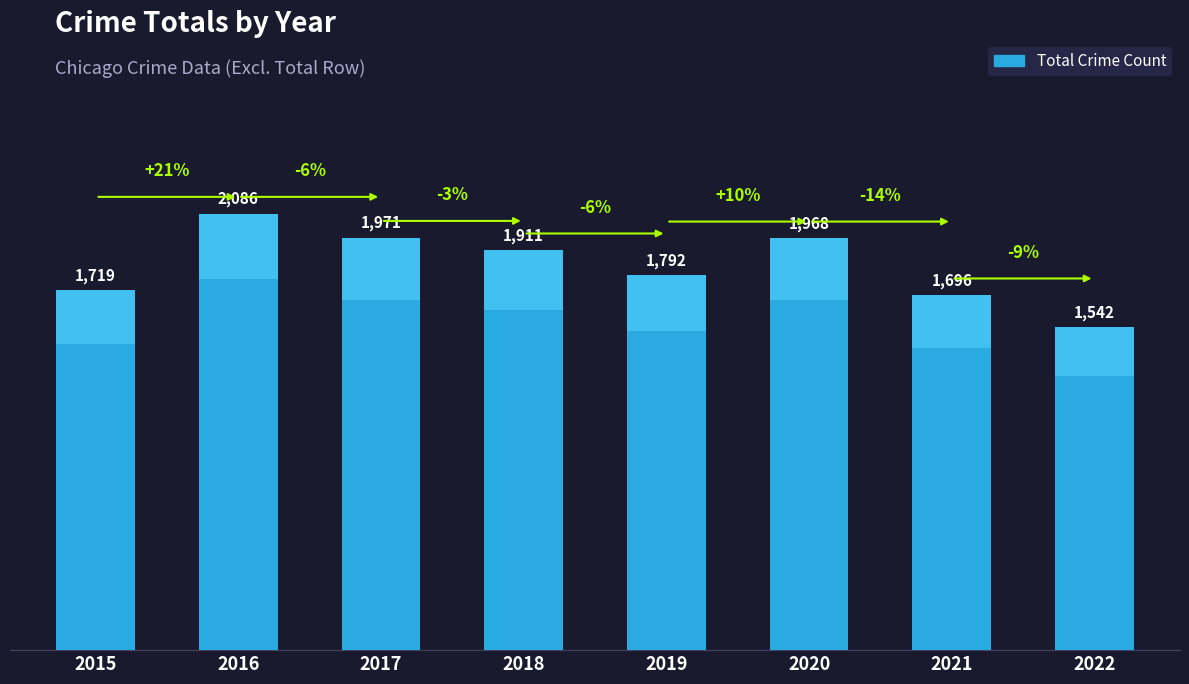

Reading left to right, transcribe all the data shown in this chart.

2015=1719	2016=2086	2017=1971	2018=1911	2019=1792	2020=1968	2021=1696	2022=1542